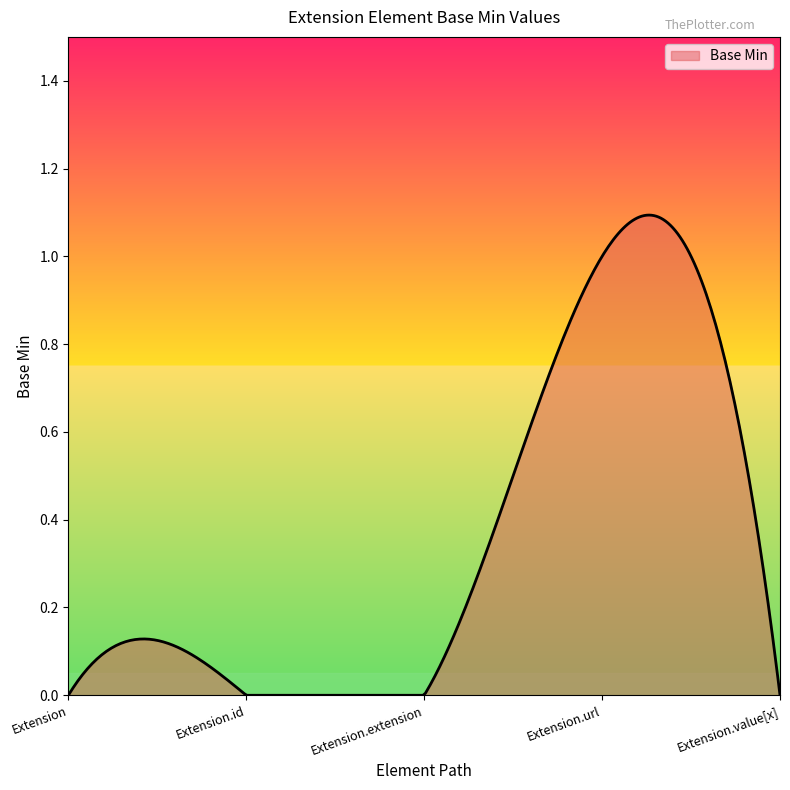

Where is the data nearest to the value 0?

Extension